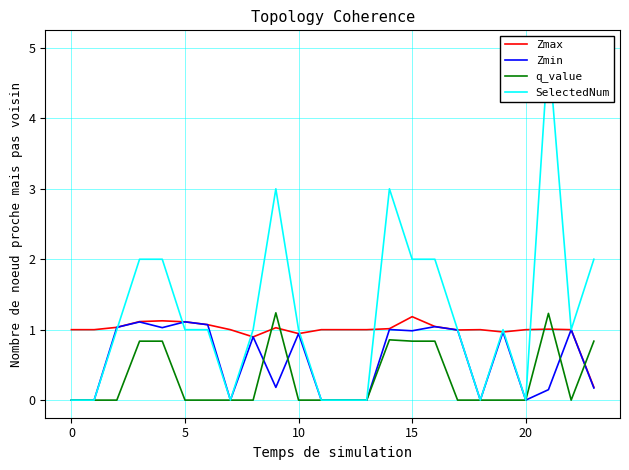

What is the total value across all series at 13?

1.0